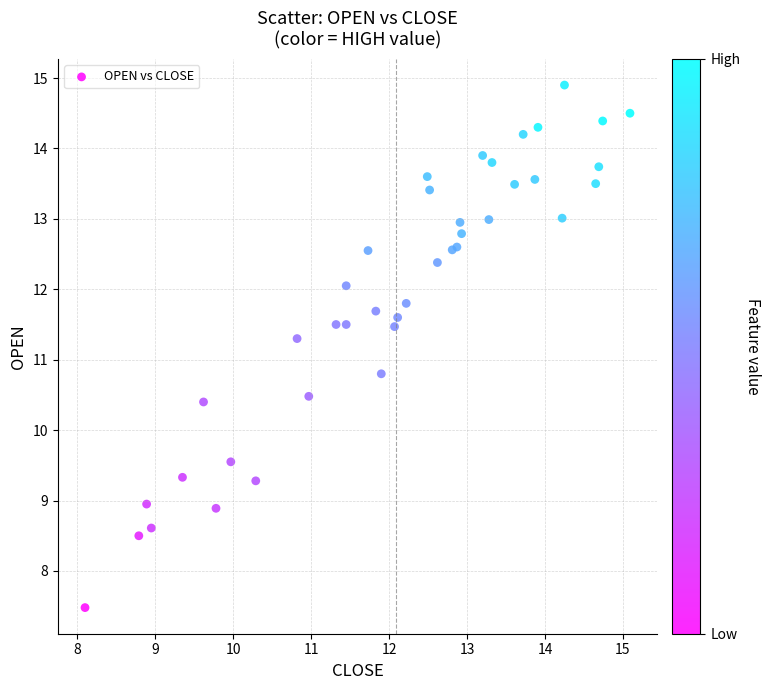

What Y value in the scatter plot is closest to 11?

10.8